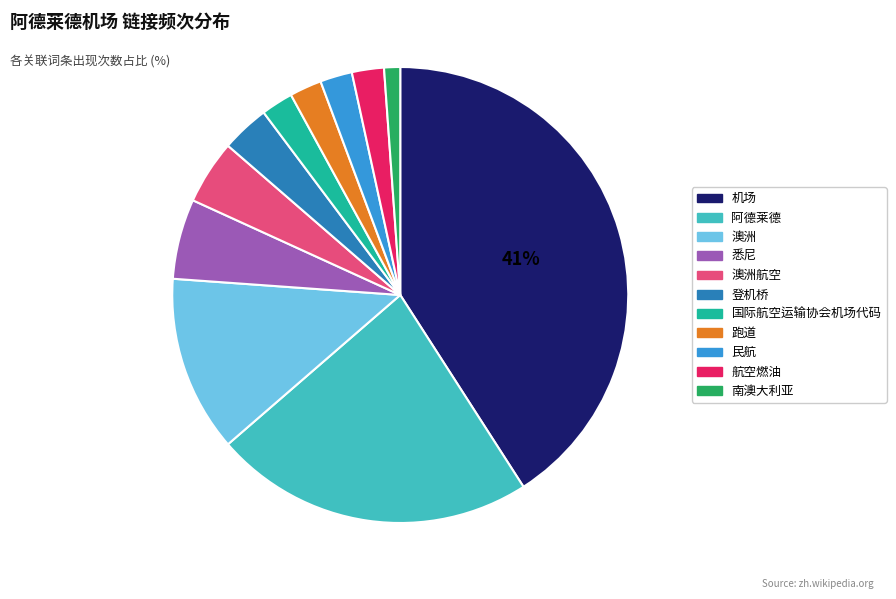

Count the number of slices in the pie.

11